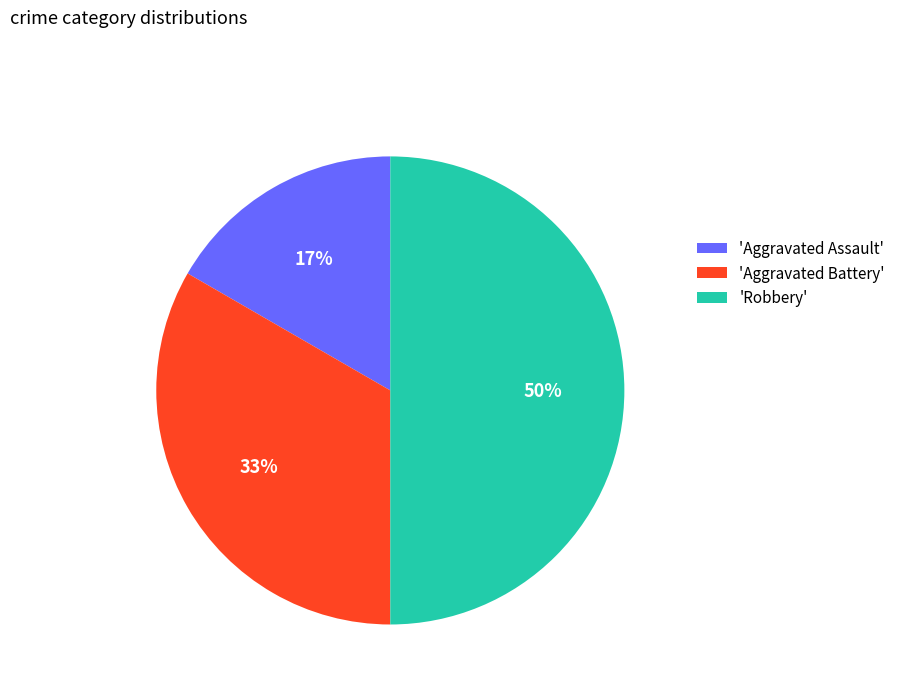

Does 'Aggravated Battery' represent more than half of the total?

No